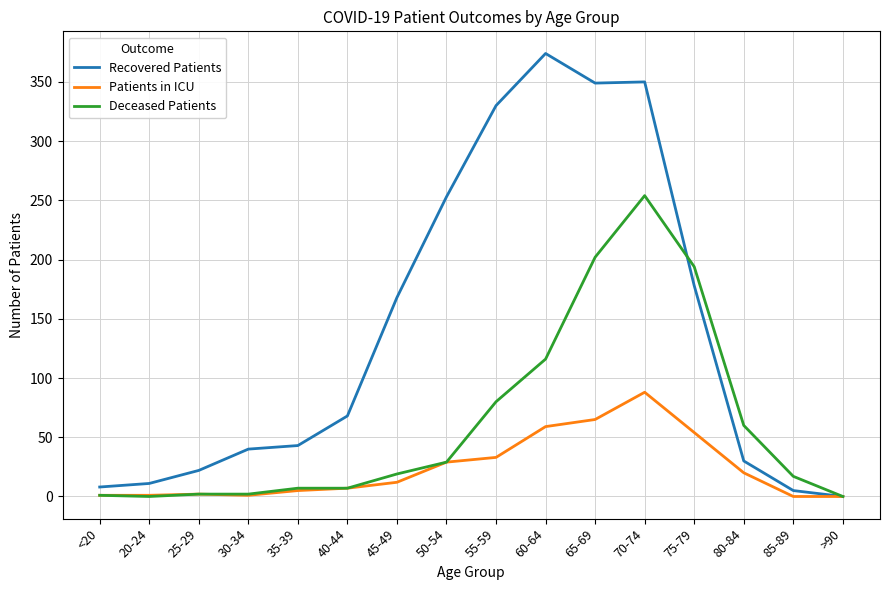

Which label corresponds to the largest value in the chart?

60-64